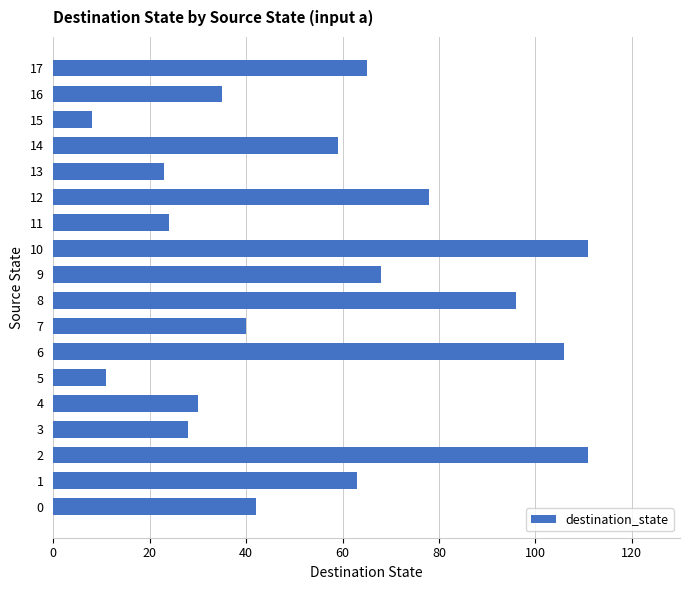

Which category has the lowest value across all series?

15